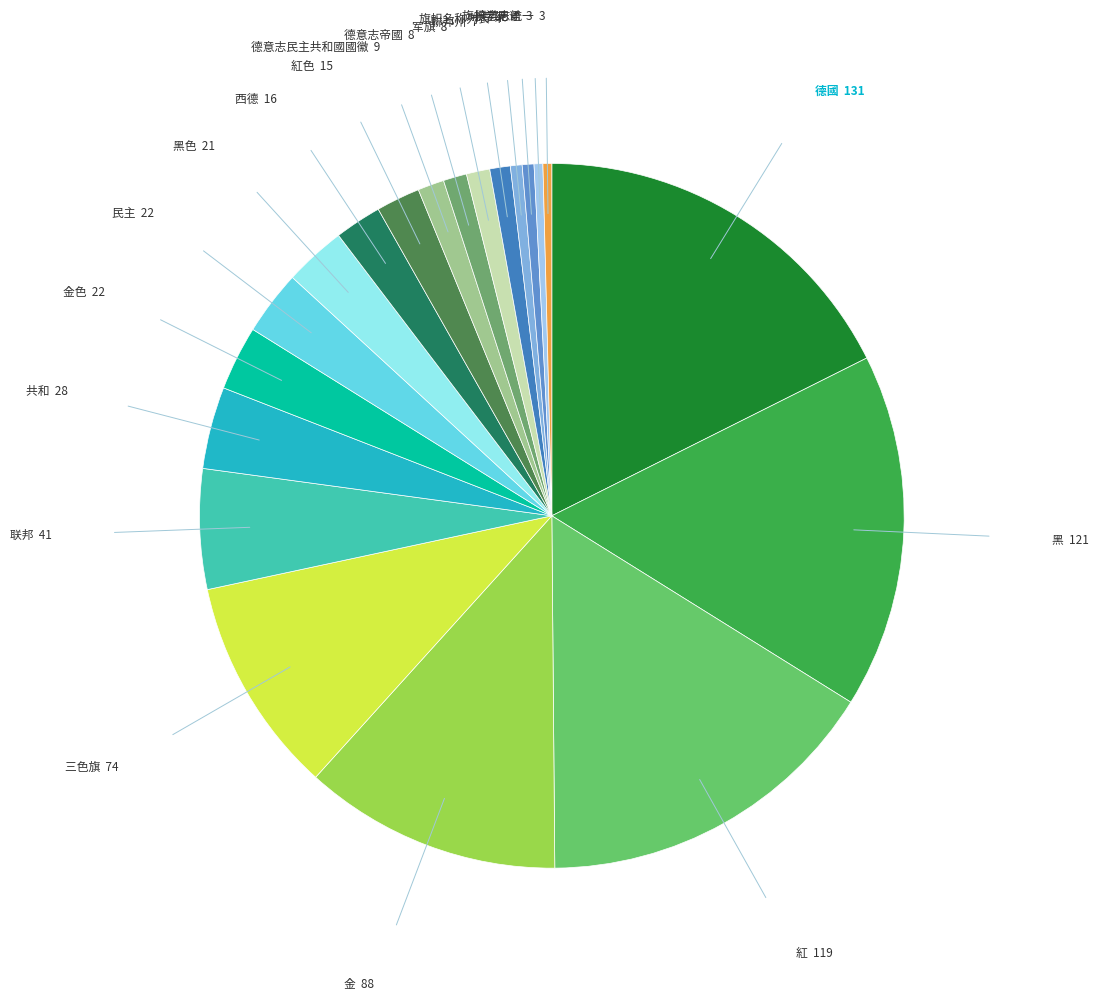

What is the largest slice in the pie chart?

德國